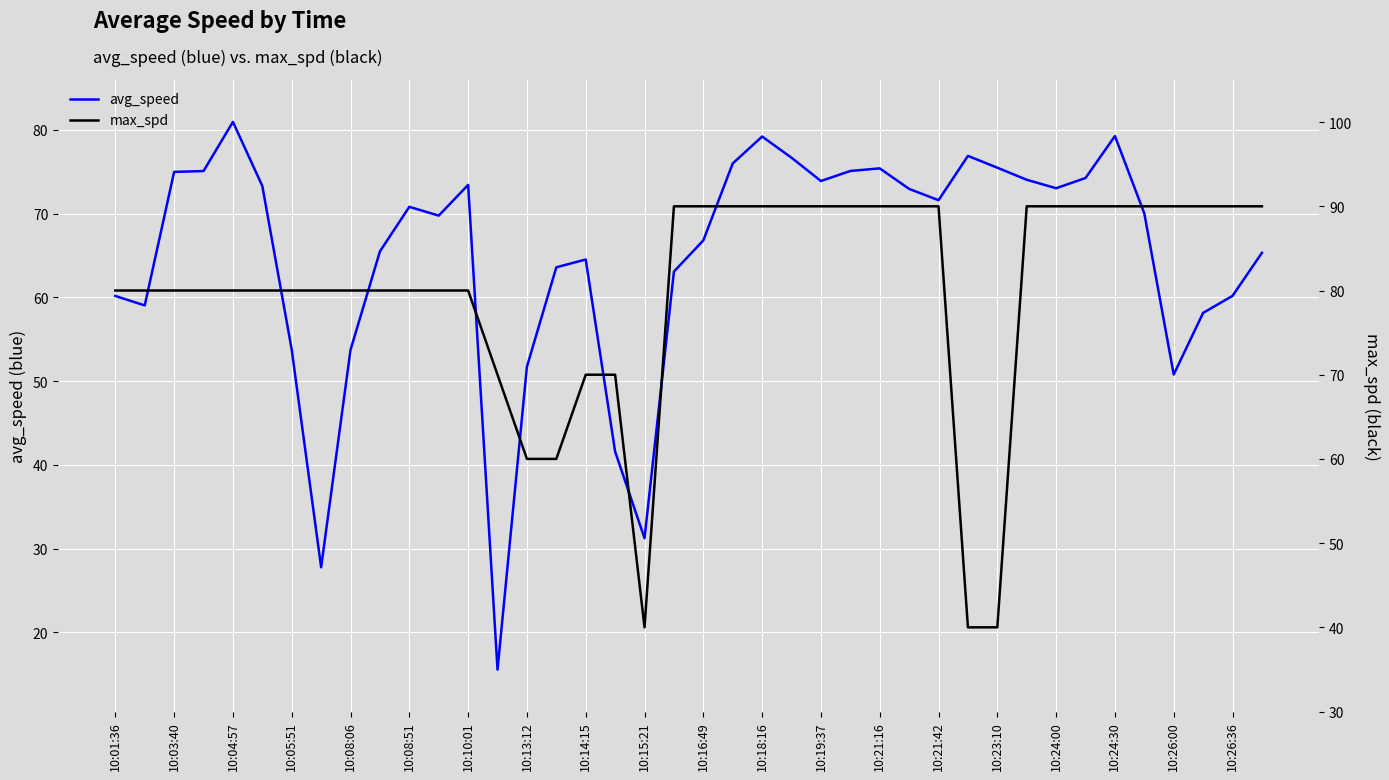

True or false: avg_speed has a value of 110.9 at 10:21:42.

False